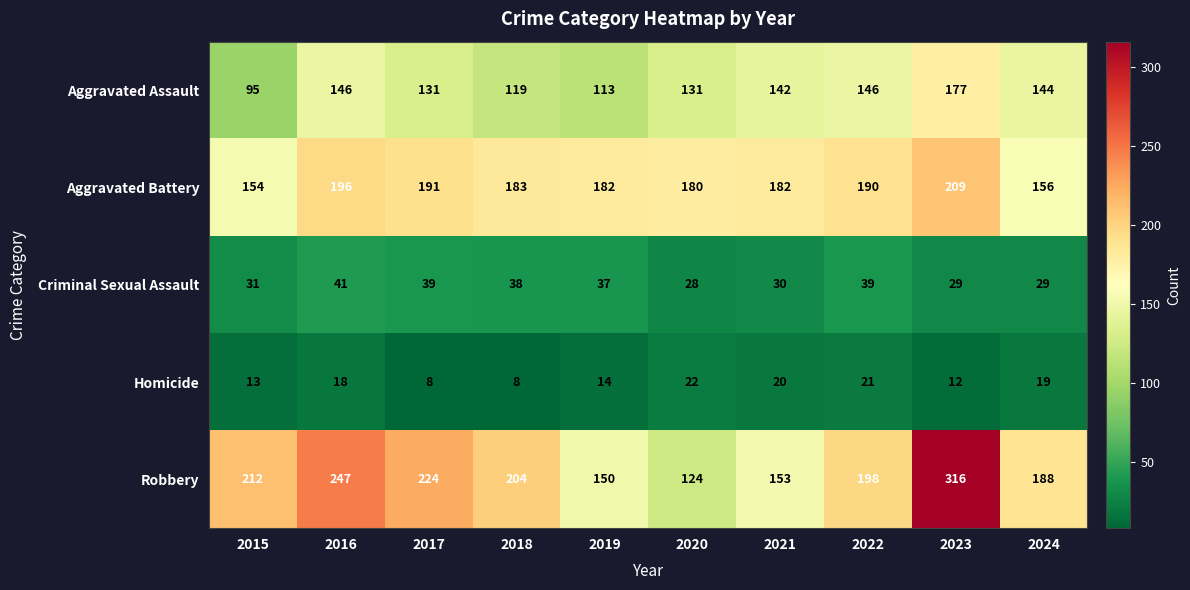

What is the total value across all series at 2015?

505